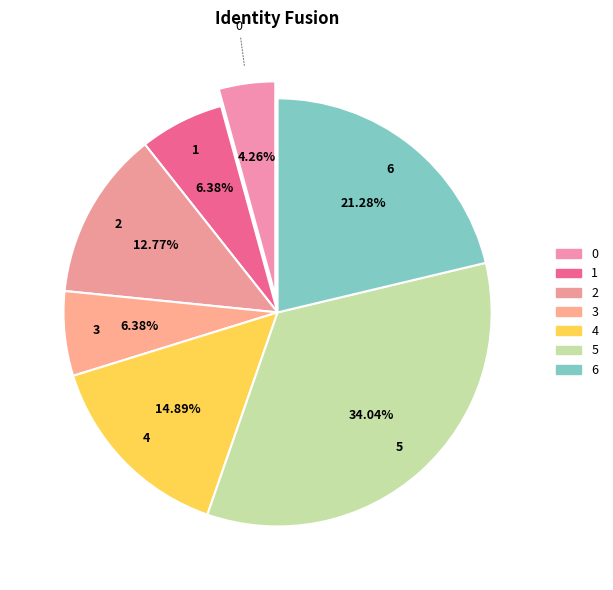

How many slices are in this pie chart?

7